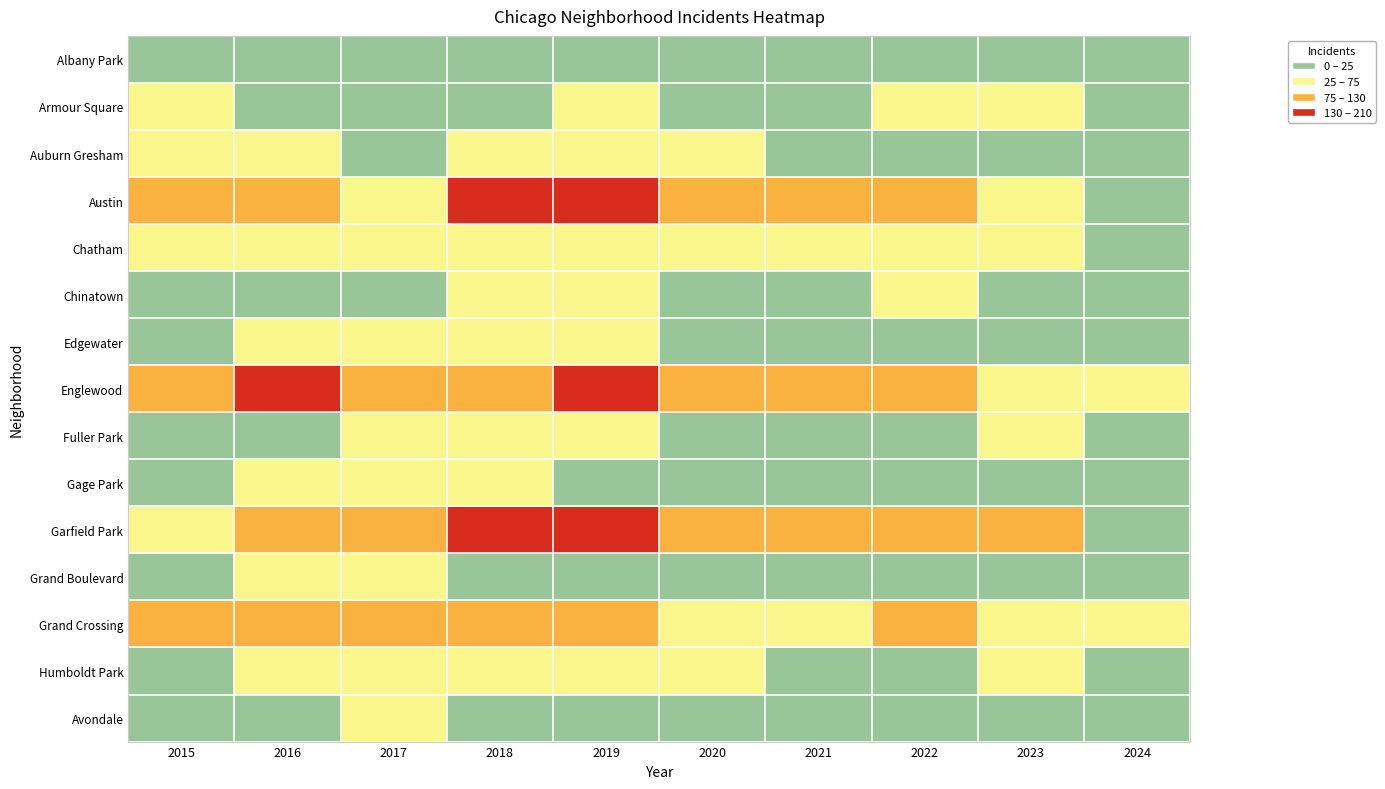

Rank the series at 2015 from lowest to highest value.

Albany Park, Avondale, Fuller Park, Chinatown, Gage Park, Humboldt Park, Edgewater, Grand Boulevard, Armour Square, Chatham, Auburn Gresham, Garfield Park, Grand Crossing, Austin, Englewood